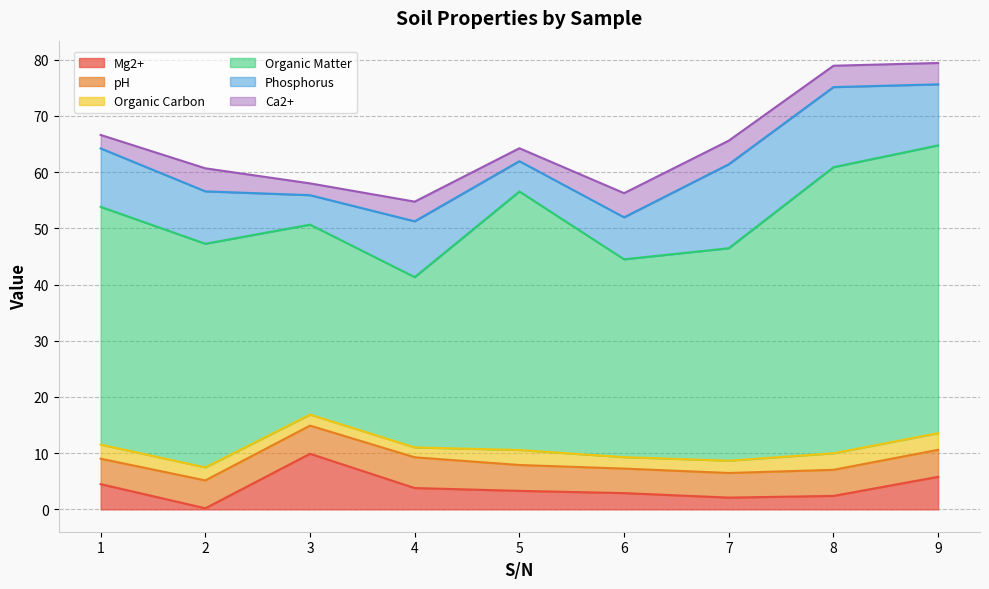

What is the sum of all Ca2+ values?

30.5